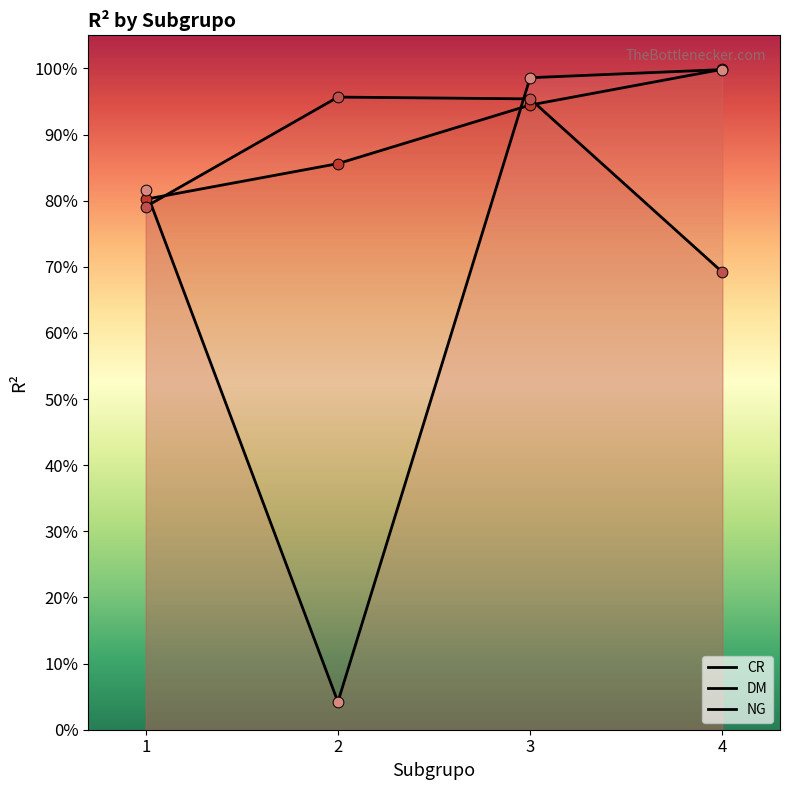

At which category is the sum across all series the highest?

3